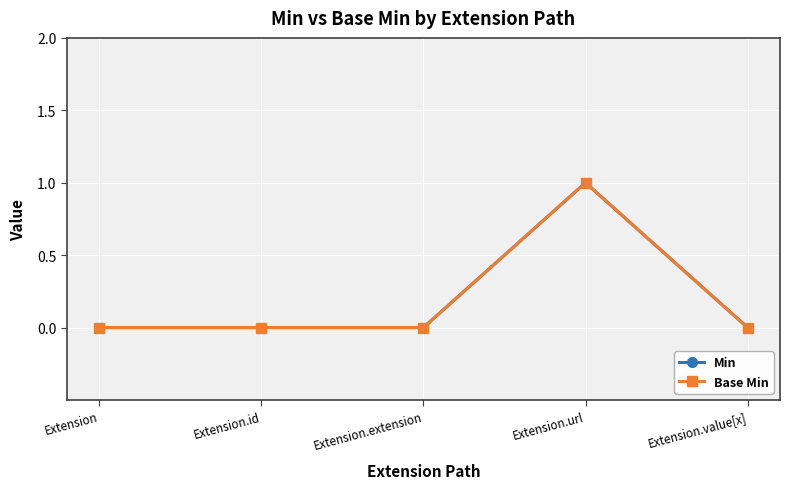

Does the chart have visible grid lines?

Yes